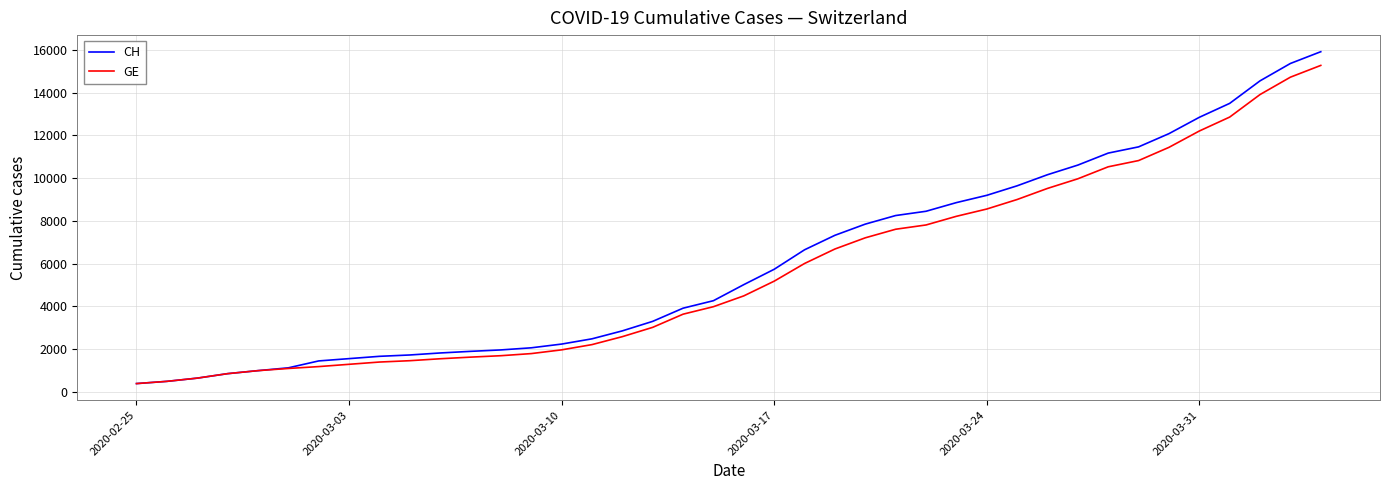

Which series has the widest spread of values?

CH